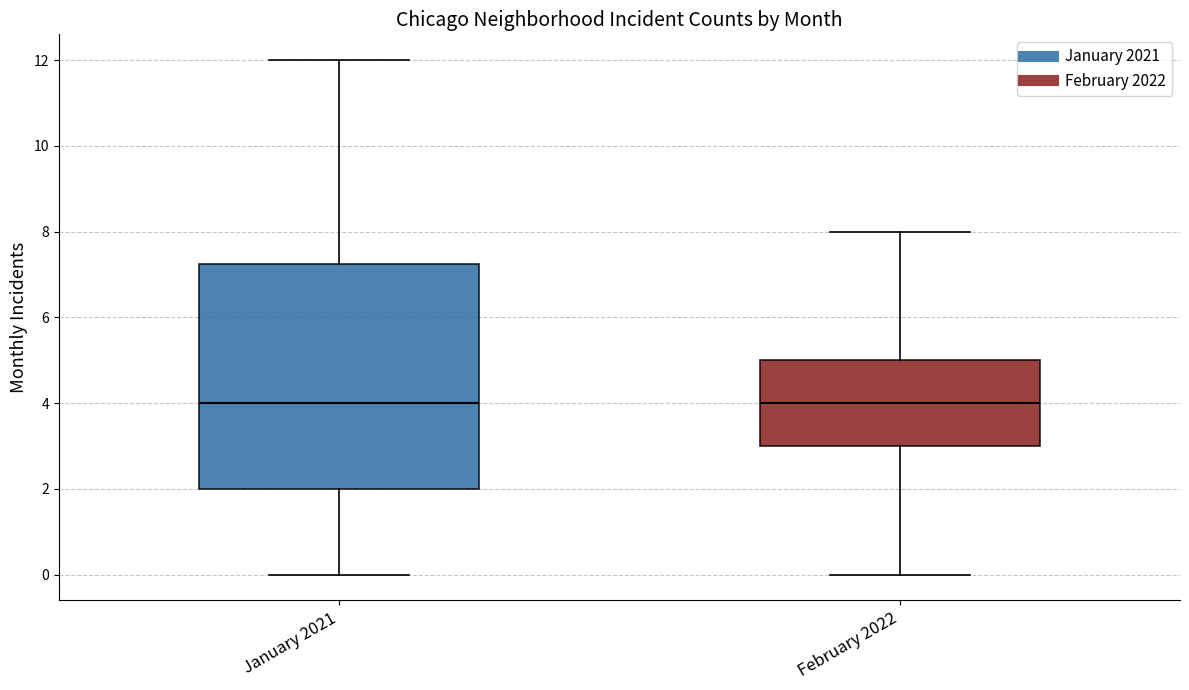

Reading left to right, read every box against the y-axis: the position of its median line, the range the box covers, and the ends of its whiskers. The values are not printed on the chart, so give them approximately, as read against the axis.

January 2021: median 4.0, box 2.0 to 7.2, whiskers 0.0 to 12.0
February 2022: median 4.0, box 3.0 to 5.0, whiskers 0.0 to 8.0